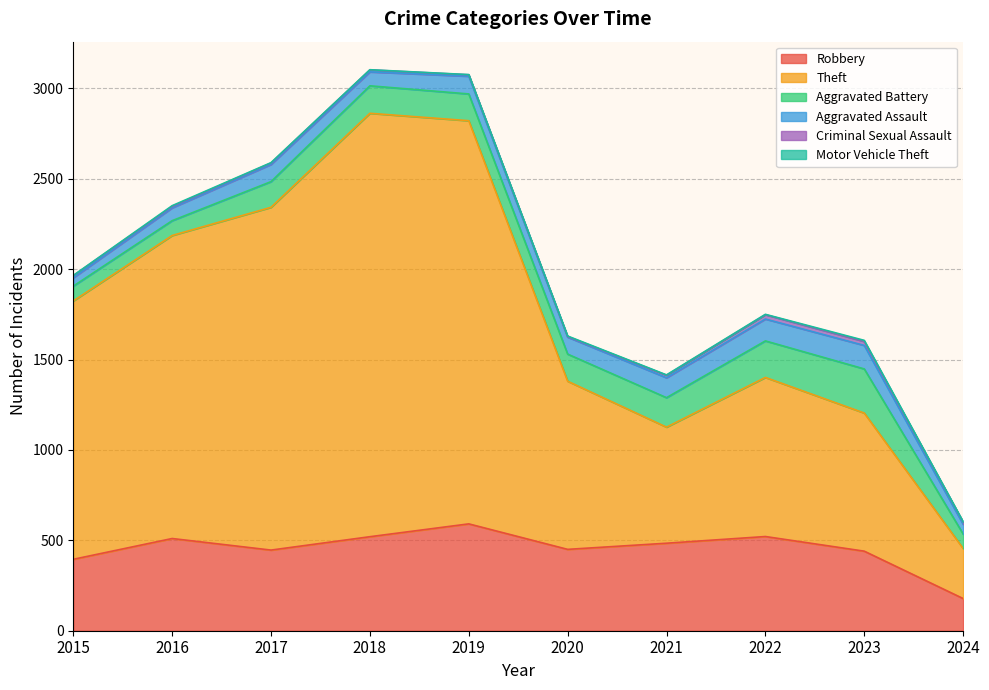

What is the average value of the Criminal Sexual Assault series?

12